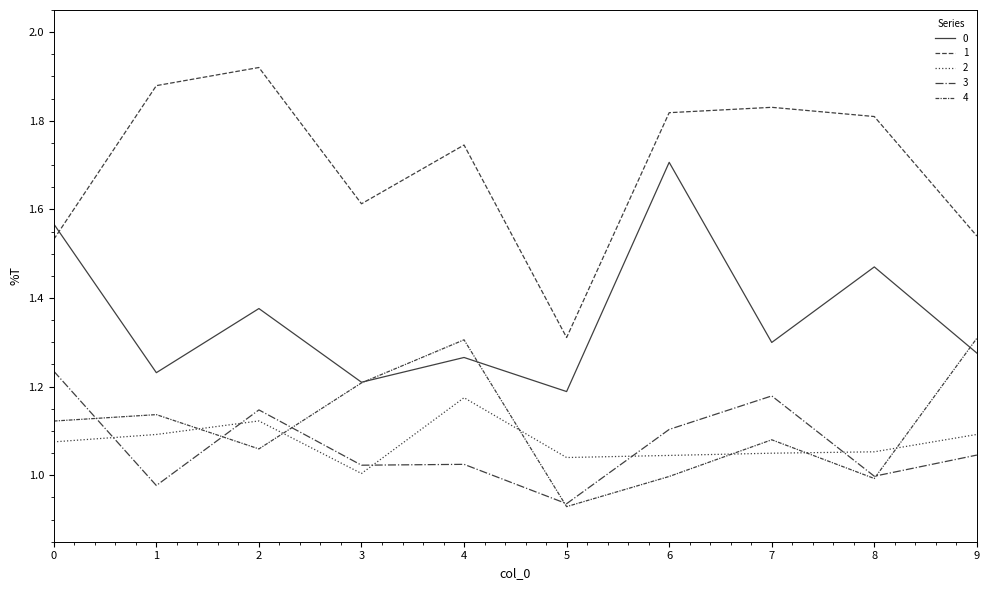

True or false: 3 and 2 cross at least once.

True